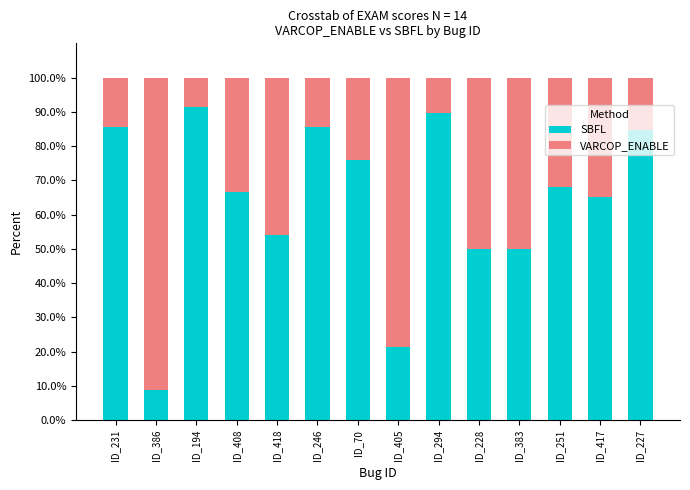

The SBFL series shows 27.7 at ID_70. True or false?

False